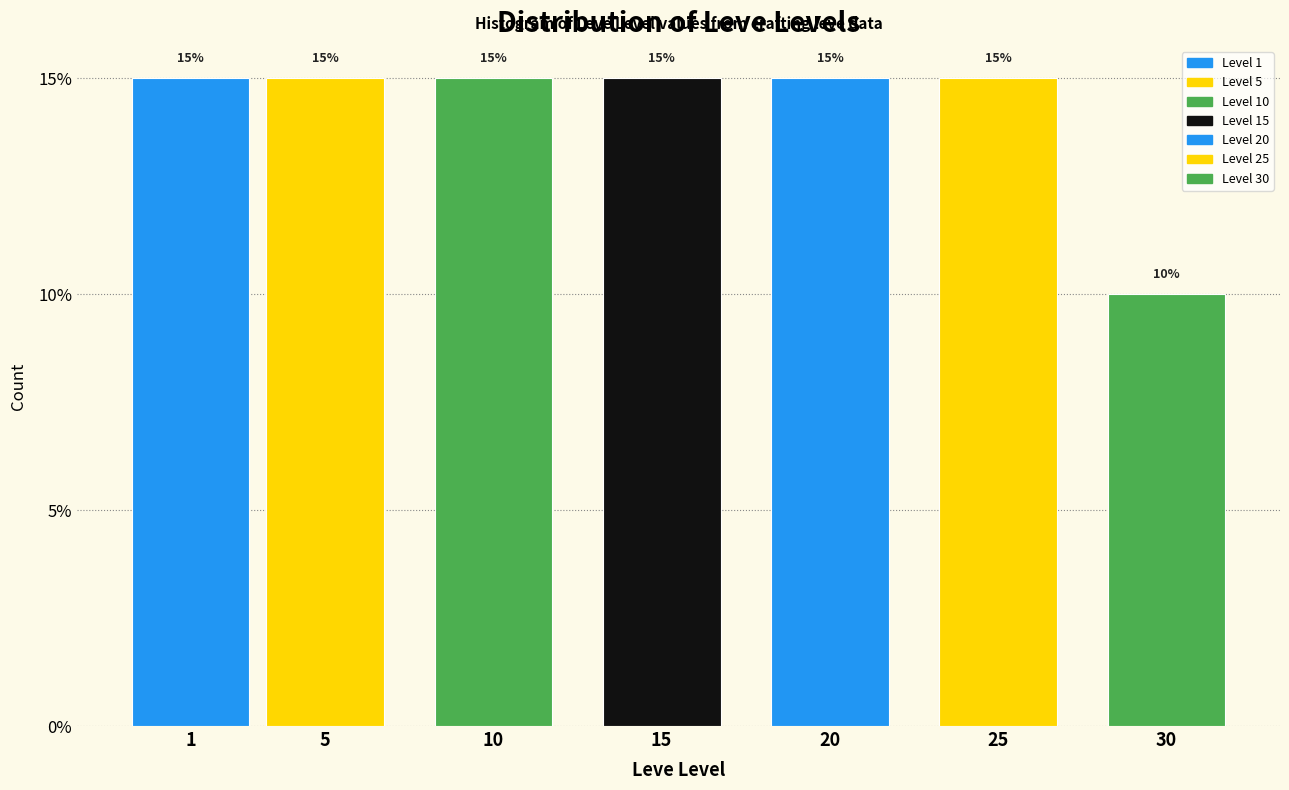

Reading right to left, what are all the values shown in this chart?

30=10	25=15	20=15	15=15	10=15	5=15	1=15